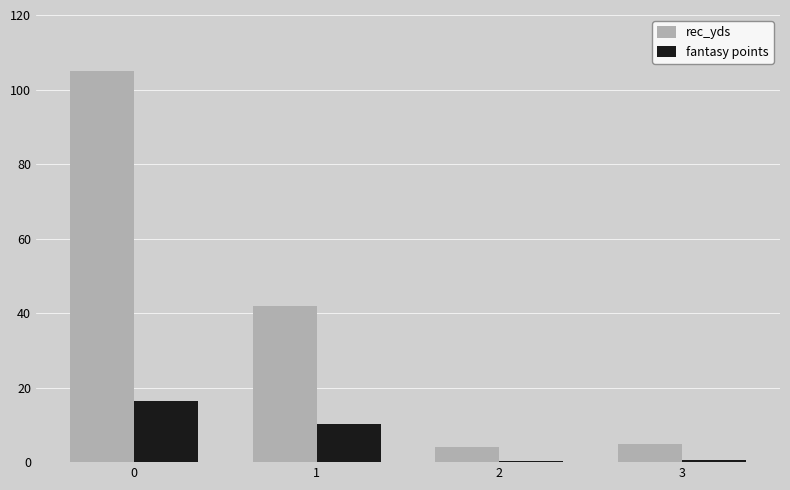

Which series has the largest total across all categories?

rec_yds